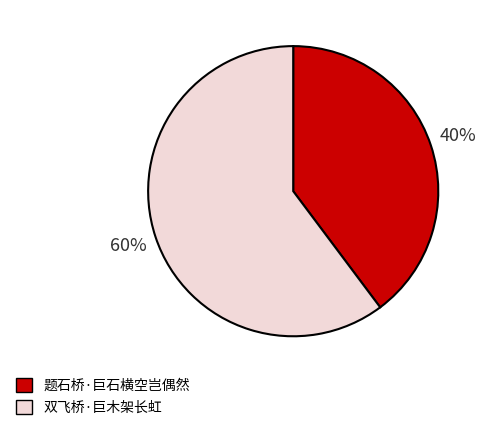

Approximately how many times larger is the value at 题石桥·巨石横空岂偶然 compared to 双飞桥·巨木架长虹?

0.7